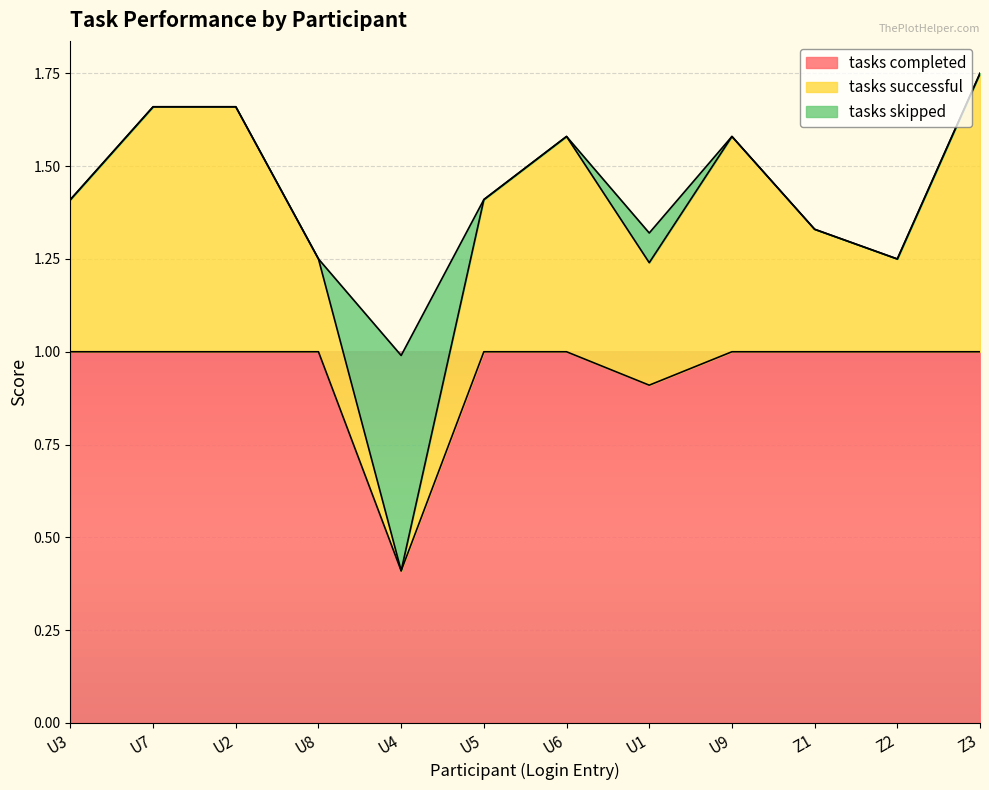

Which category has the lowest value in the tasks completed series?

U4